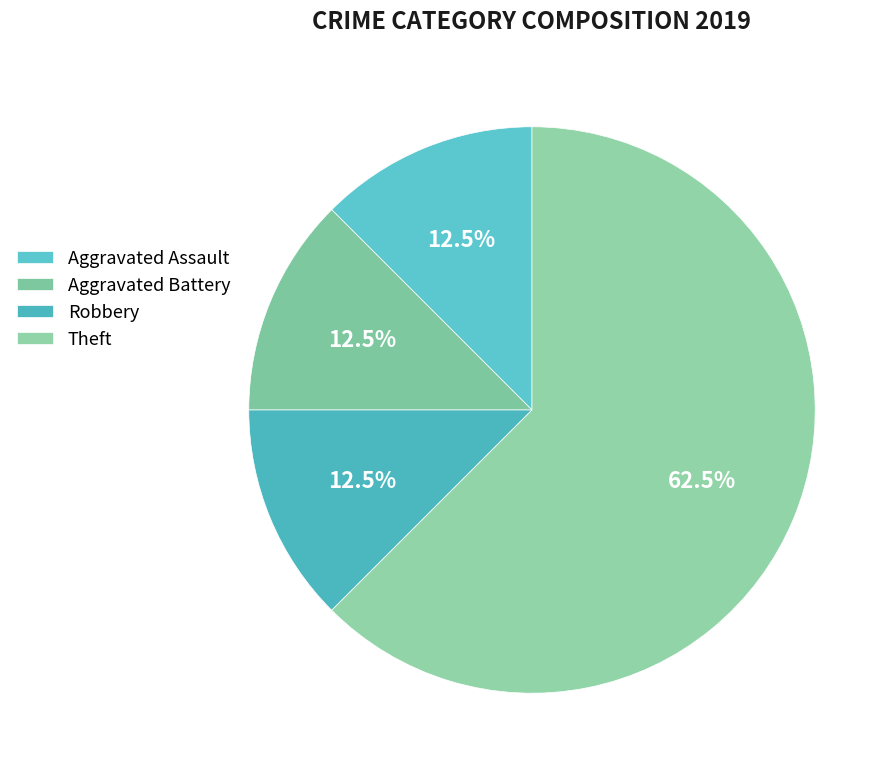

How many slices are in this pie chart?

4